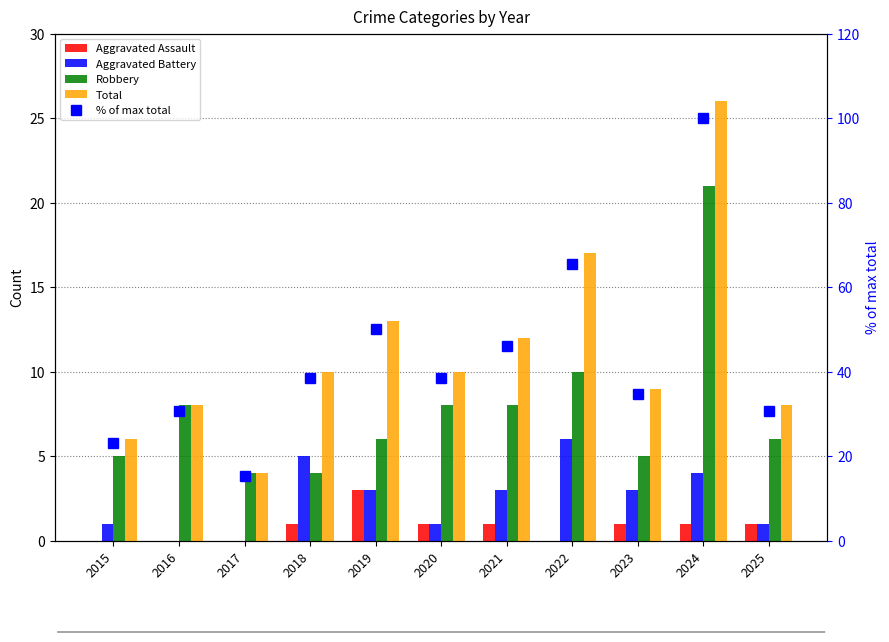

At 2022, list the series in order from smallest to largest.

Aggravated Assault, Aggravated Battery, Robbery, Total, % of max total